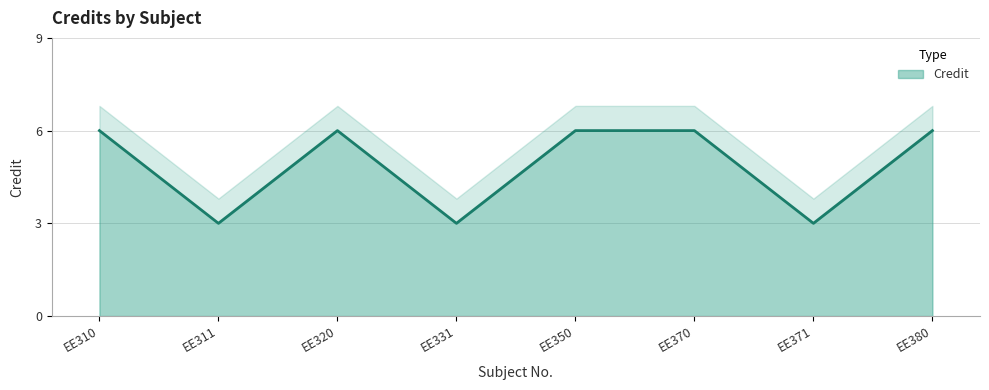

Which category has the highest value across all series?

EE310